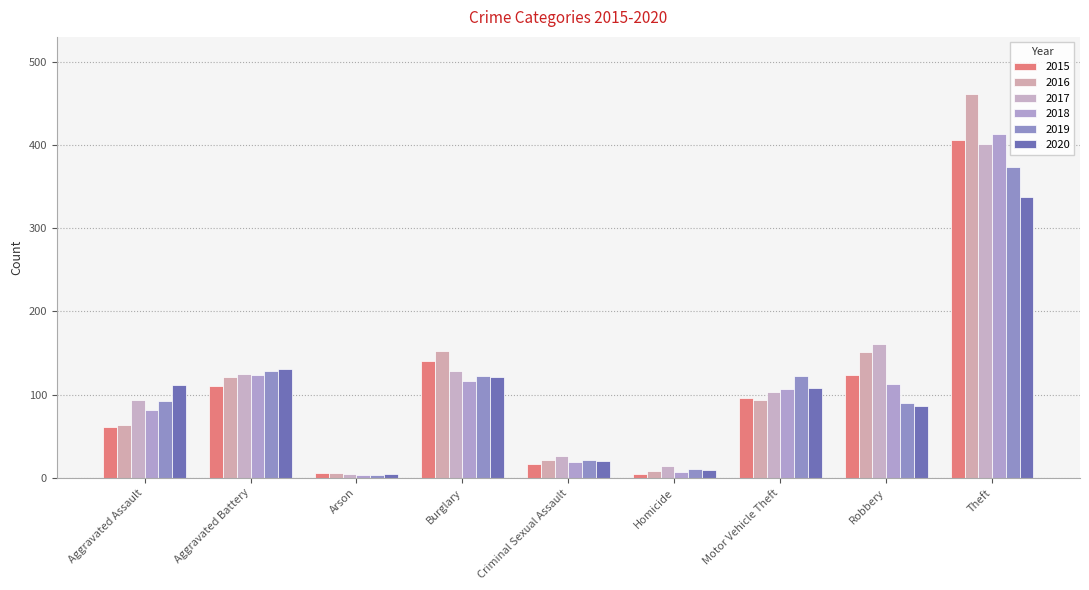

Rank the categories by 2018 value from highest to lowest.

Theft, Aggravated Battery, Burglary, Robbery, Motor Vehicle Theft, Aggravated Assault, Criminal Sexual Assault, Homicide, Arson